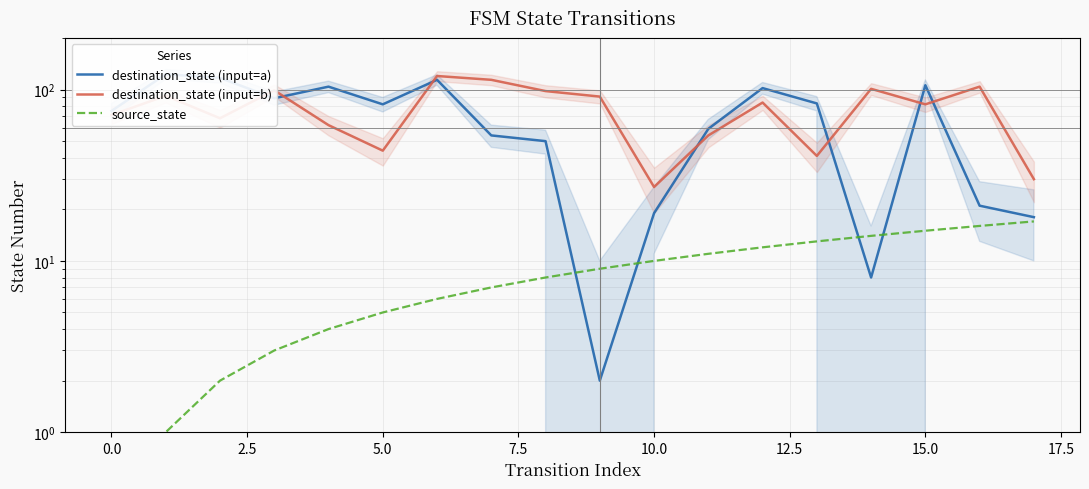

At which label does source_state first exceed 9?

10